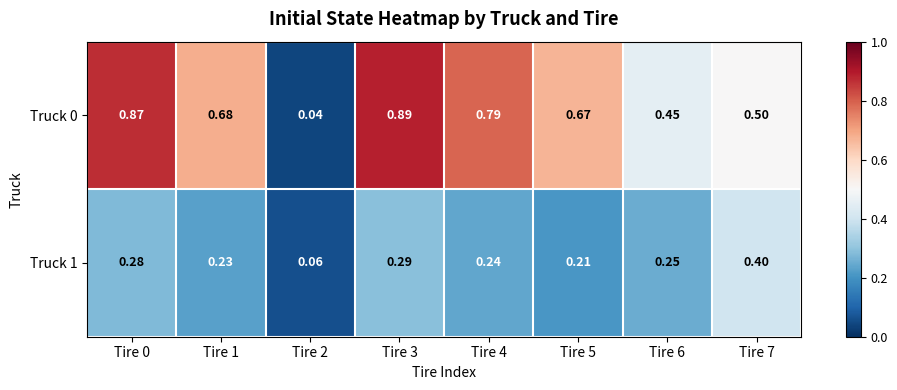

What is the spread (max minus min) of values at Tire 3?

0.6